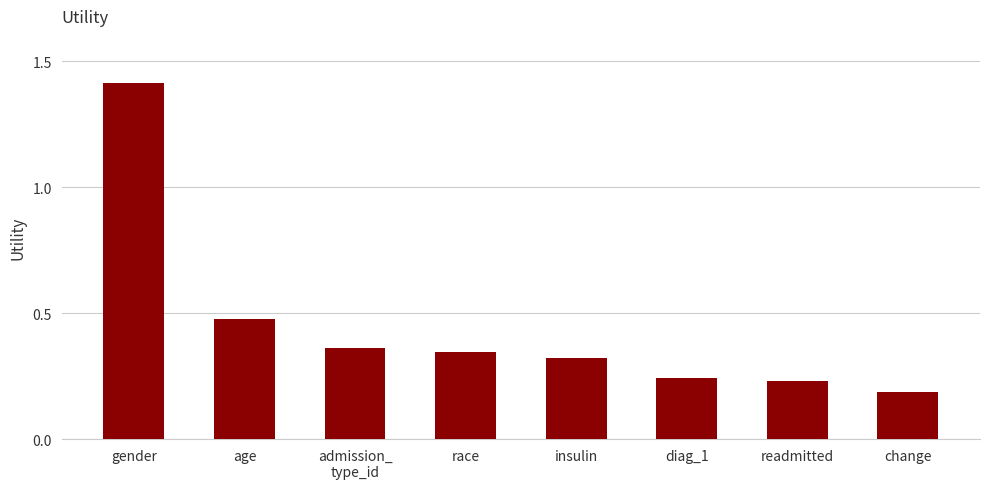

What is the label of the 6th bar from the left?

diag_1